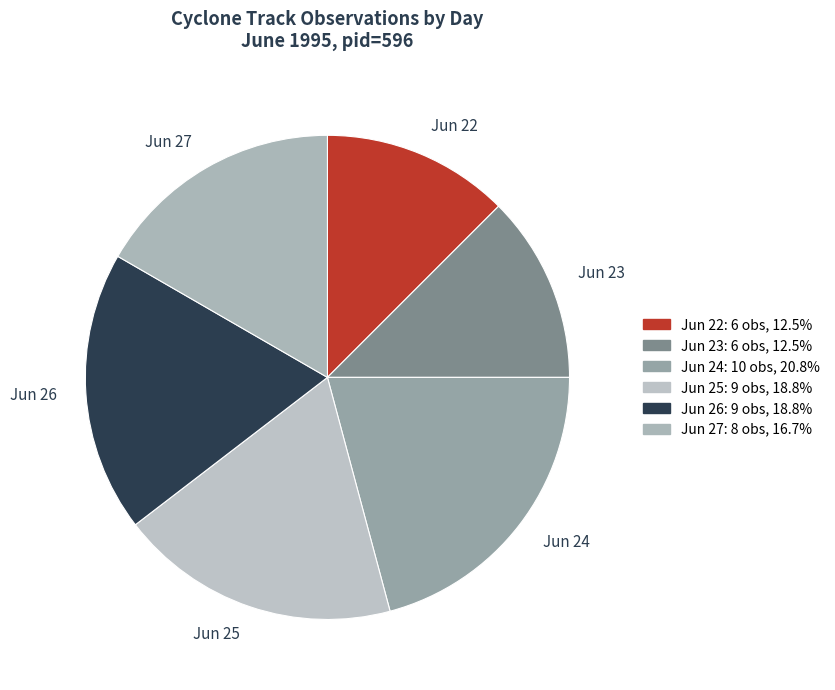

Which slice is the largest?

Jun 24